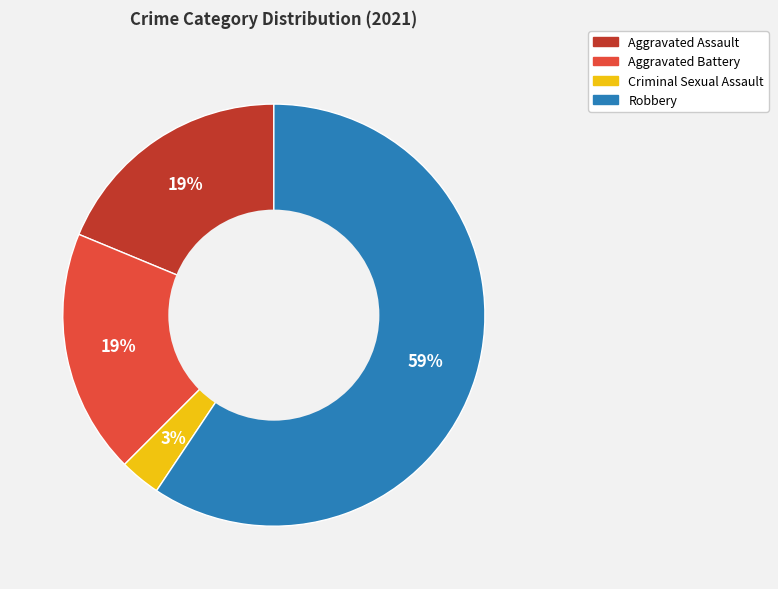

To the nearest percent, what percentage of the pie is Aggravated Battery?

19%